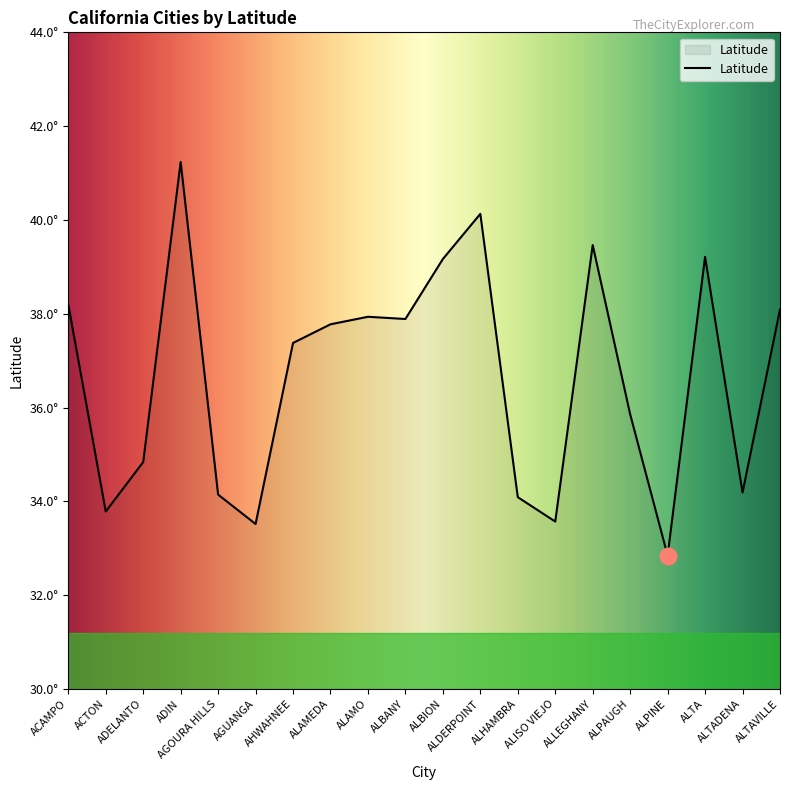

What is the change in value from ALTADENA to ALTAVILLE?

+3.9